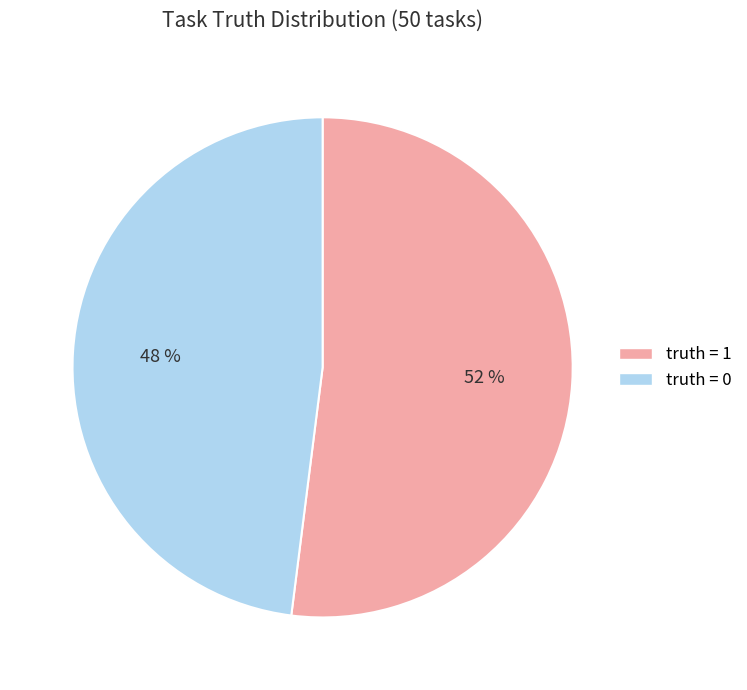

Is the sum of truth = 1 and truth = 0 greater than half?

Yes